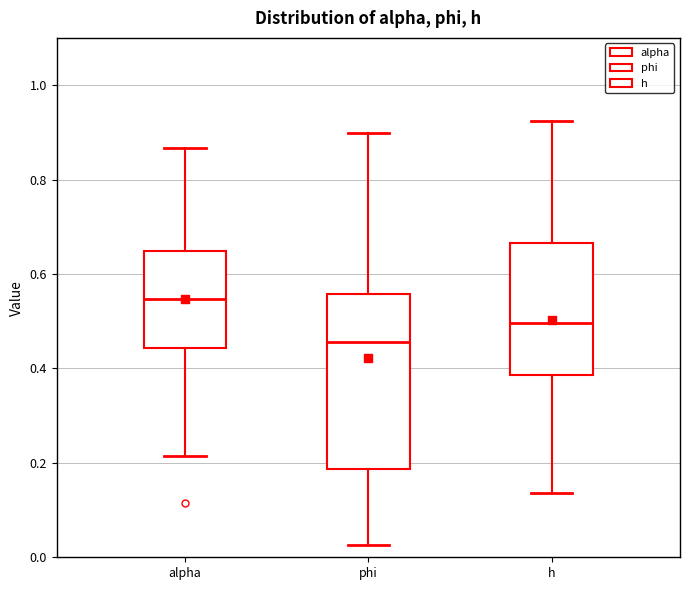

Reading left to right, transcribe this box plot: for each box, give where its median line is, the range the box spans, and where its two whiskers end, as read against the y-axis. The values are not printed on the chart, so give them approximately, as read against the axis.

alpha: median 0.54, box 0.44 to 0.64, whiskers 0.22 to 0.86
phi: median 0.46, box 0.18 to 0.56, whiskers 0.02 to 0.90
h: median 0.50, box 0.38 to 0.66, whiskers 0.14 to 0.92